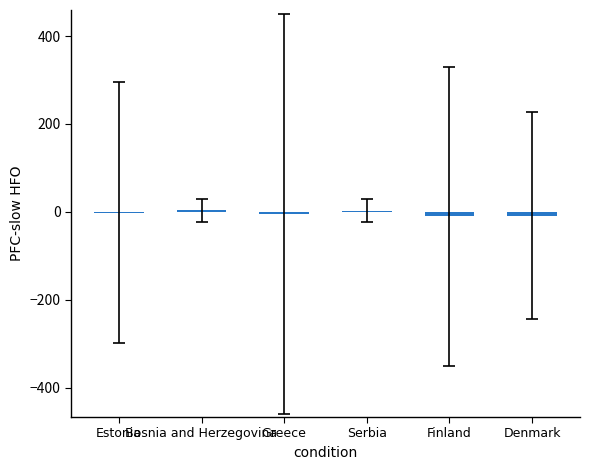

What is the difference between the values at Bosnia and Herzegovina and Estonia?

5.8